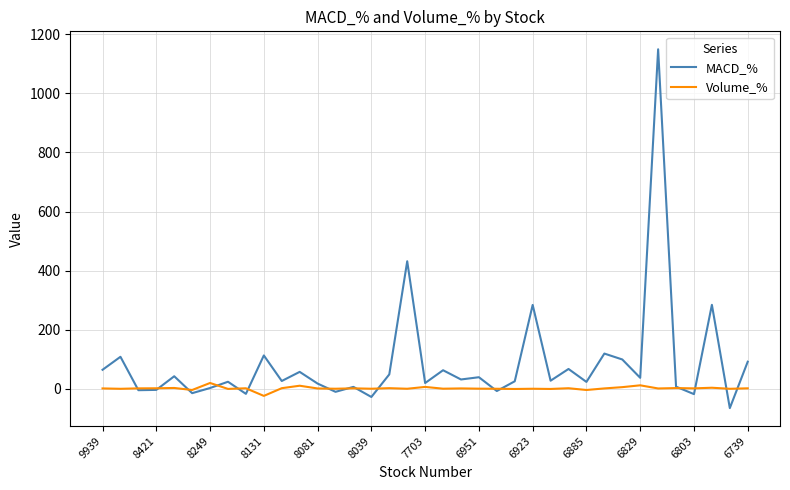

Which series has the largest total across all categories?

MACD_%